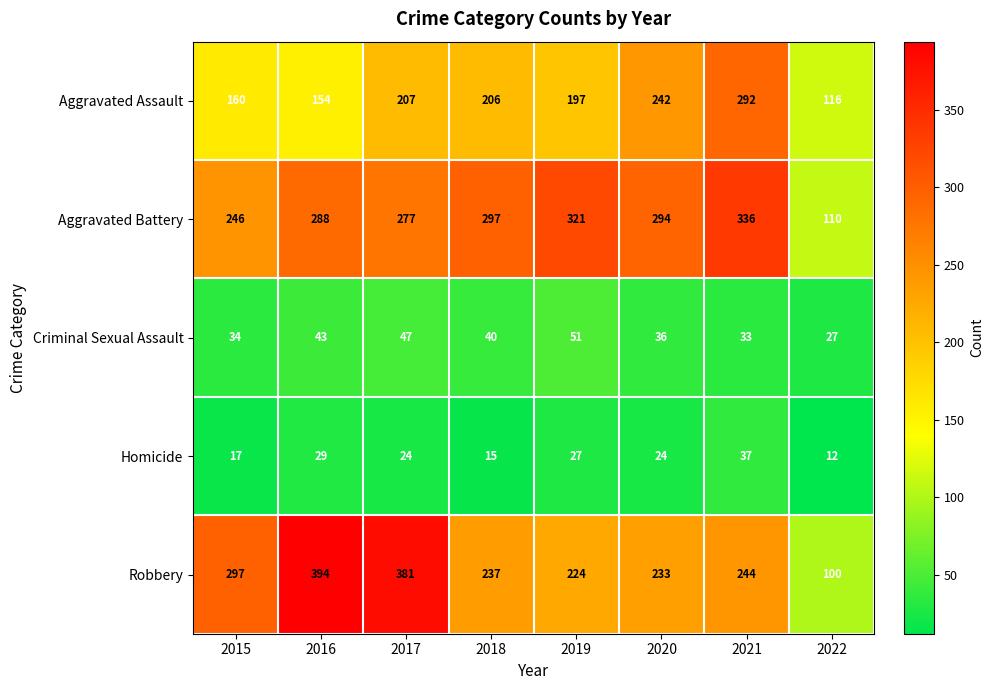

At which category is the sum across all series the highest?

2021